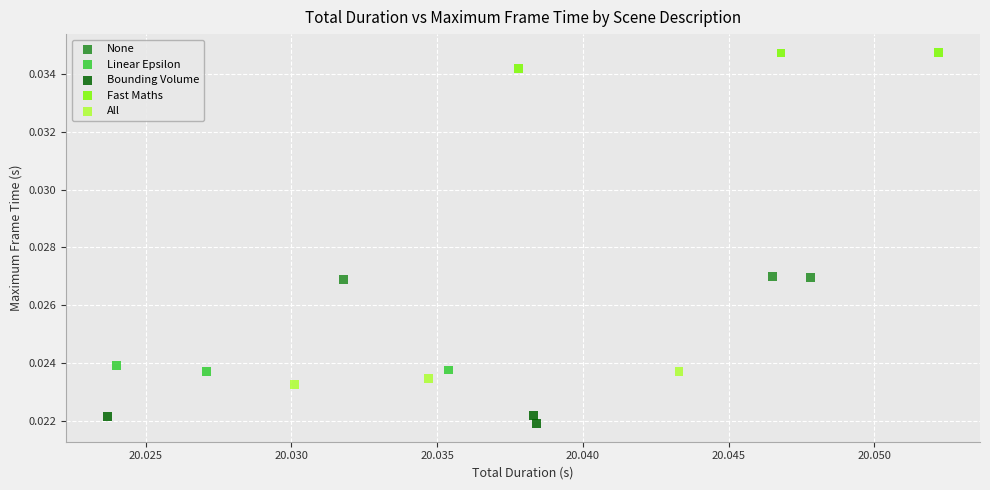

Which series reaches the maximum Y coordinate?

Fast Maths